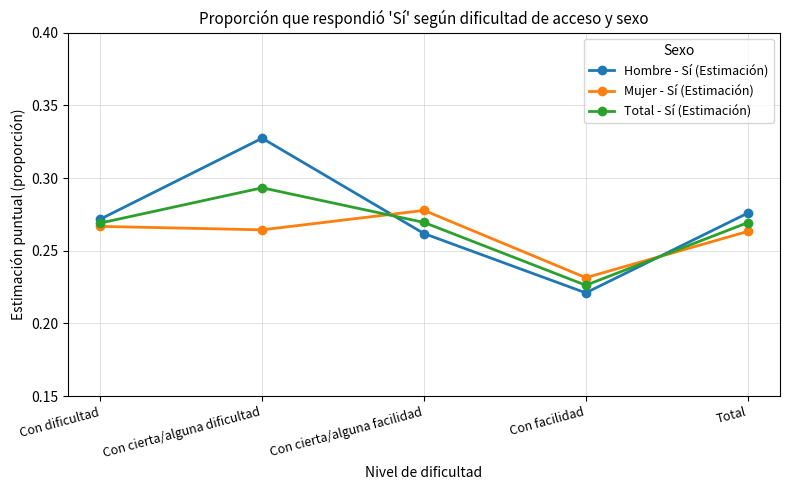

At which label does Hombre - Sí (Estimación) reach its peak?

Con cierta/alguna dificultad